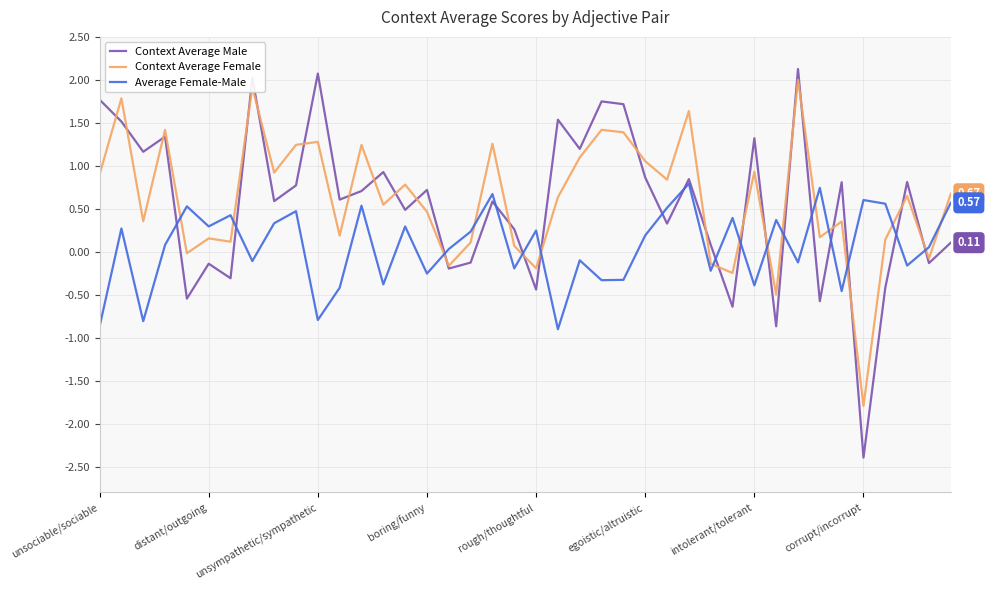

Which series has the widest spread of values?

Context Average Male